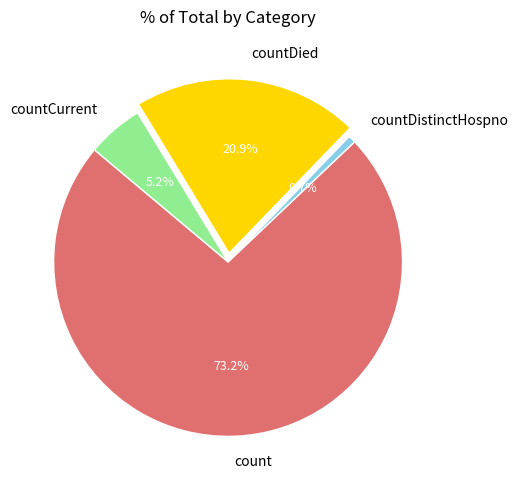

To the nearest percent, what percentage of the pie is countCurrent?

5%